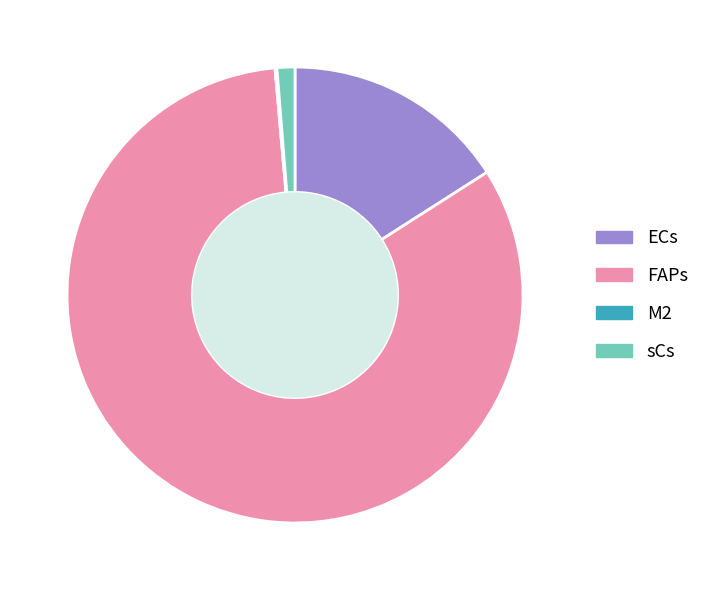

True or false: ECs accounts for 16% of the total.

True